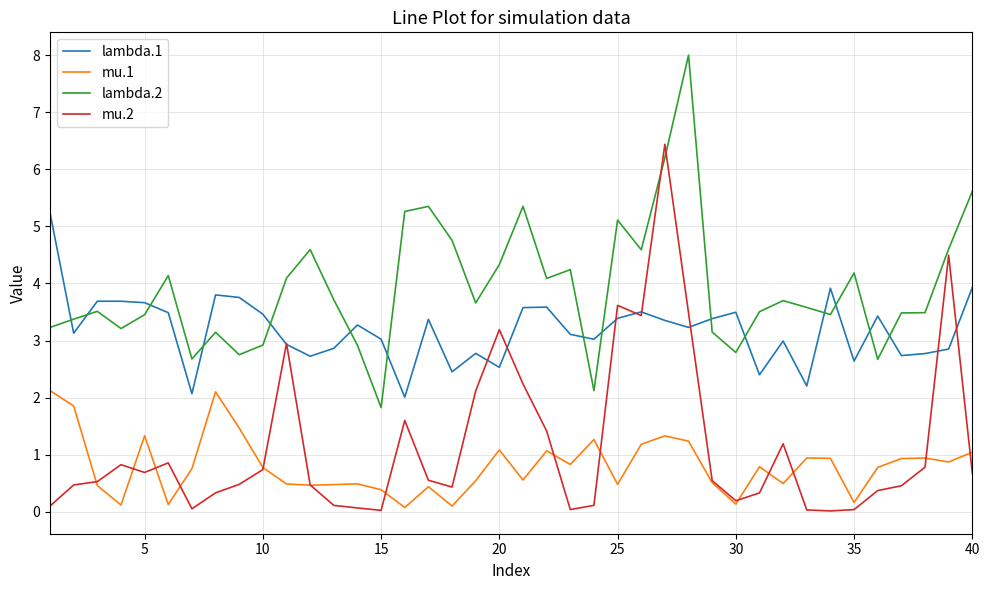

Rank the series by their maximum value, from lowest to highest.

mu.1, lambda.1, mu.2, lambda.2